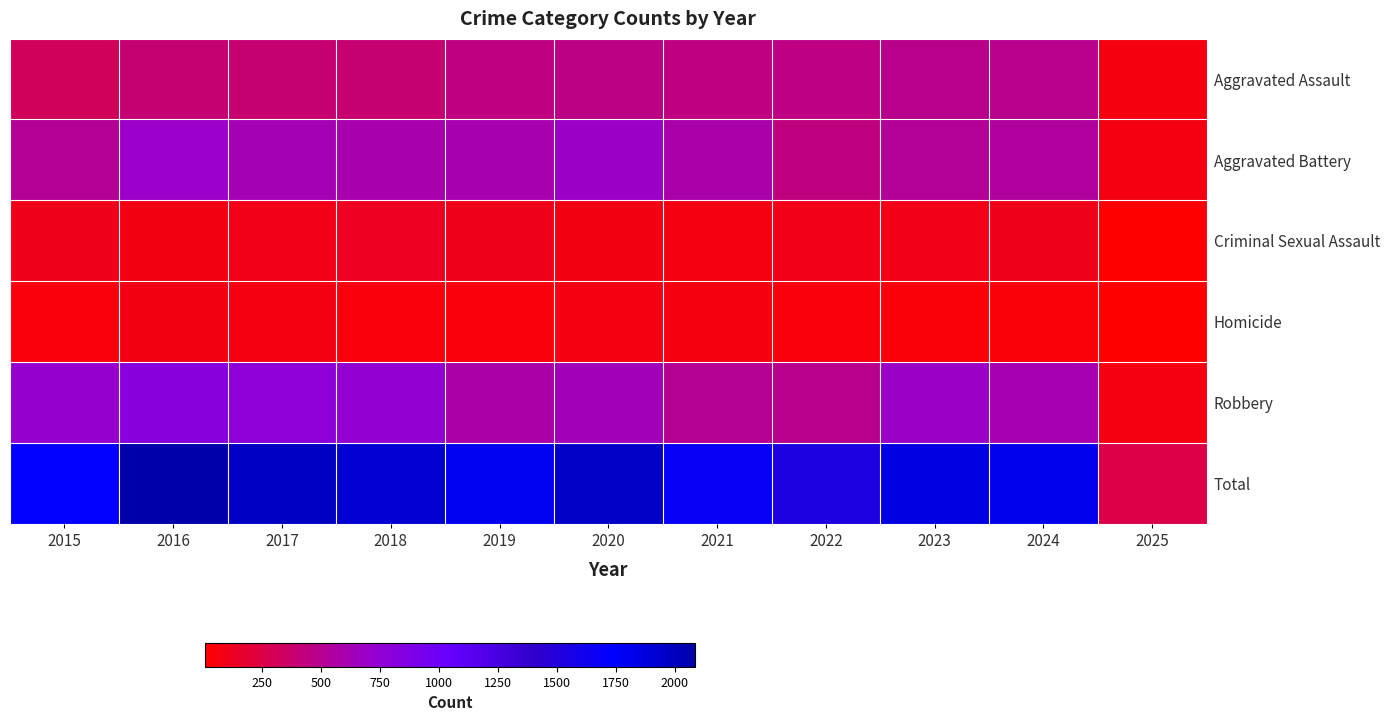

At which category is the sum across all series the highest?

2016